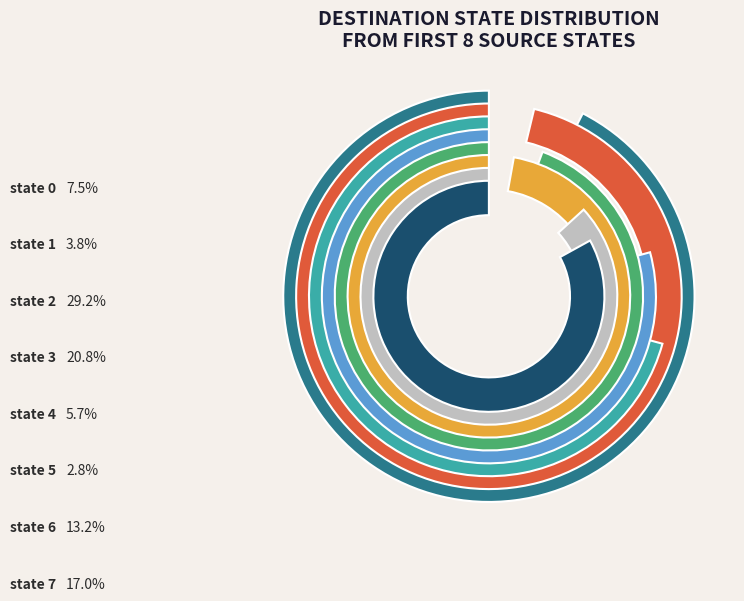

To the nearest percent, what portion does state 3 represent?

21%